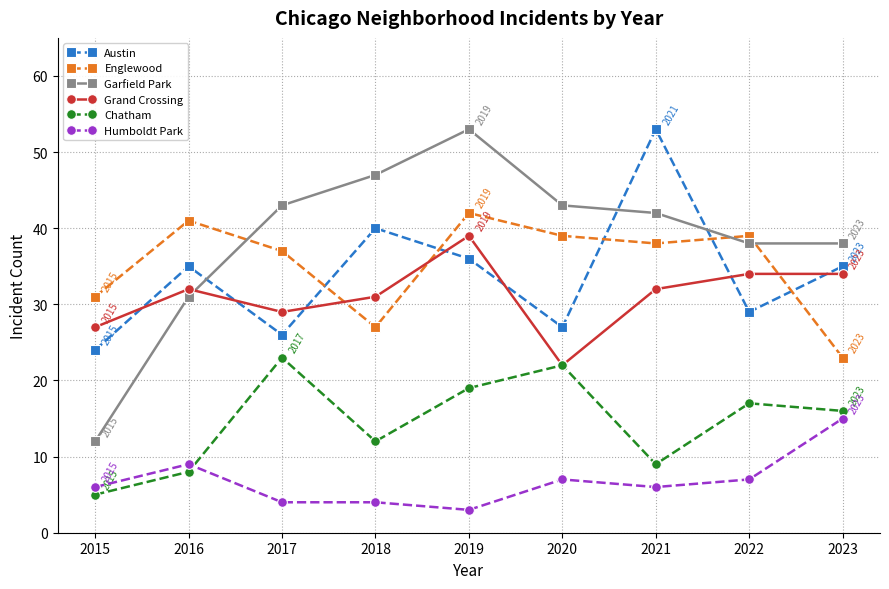

The Garfield Park series shows 67 at 2021. True or false?

False